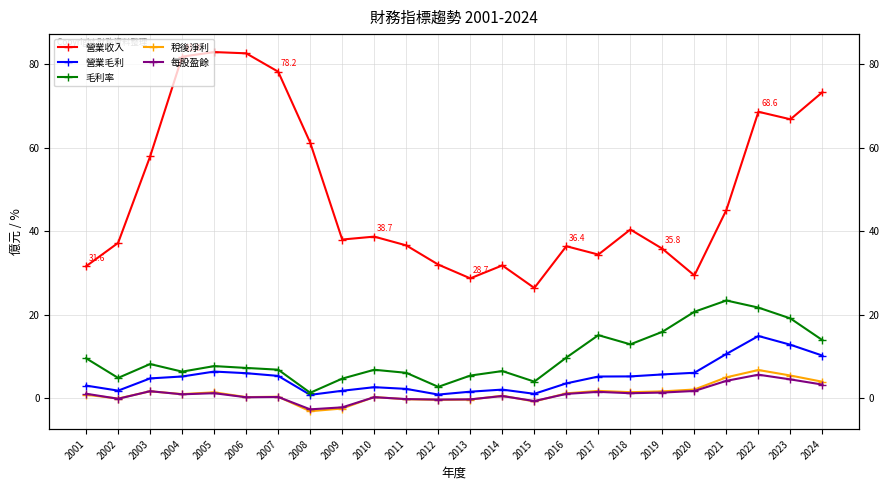

Between 2015 and 2002, which is larger?

2002